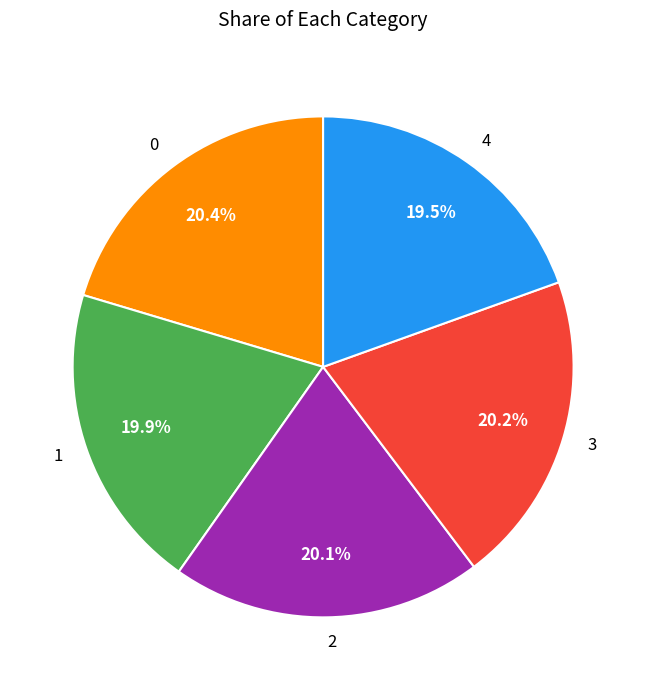

Count the number of slices in the pie.

5